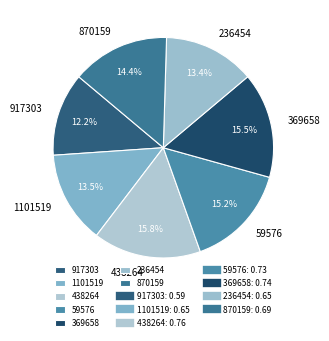

Which slice is the smallest?

917303